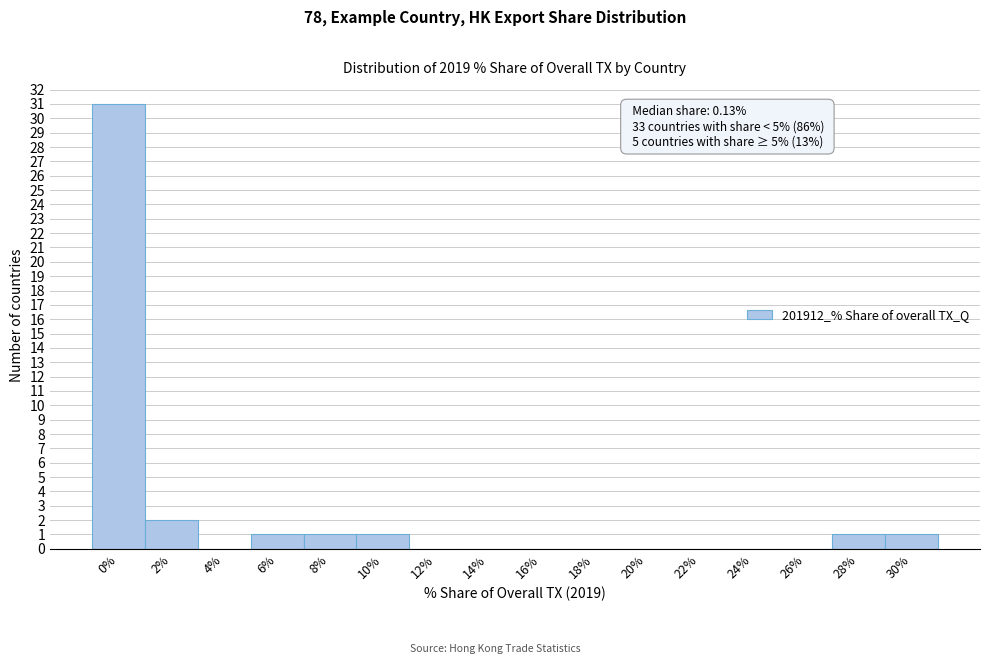

Reading right to left, list all the values displayed in this chart.

30%=1	28%=1	26%=0	24%=0	22%=0	20%=0	18%=0	16%=0	14%=0	12%=0	10%=1	8%=1	6%=1	4%=0	2%=2	0%=31